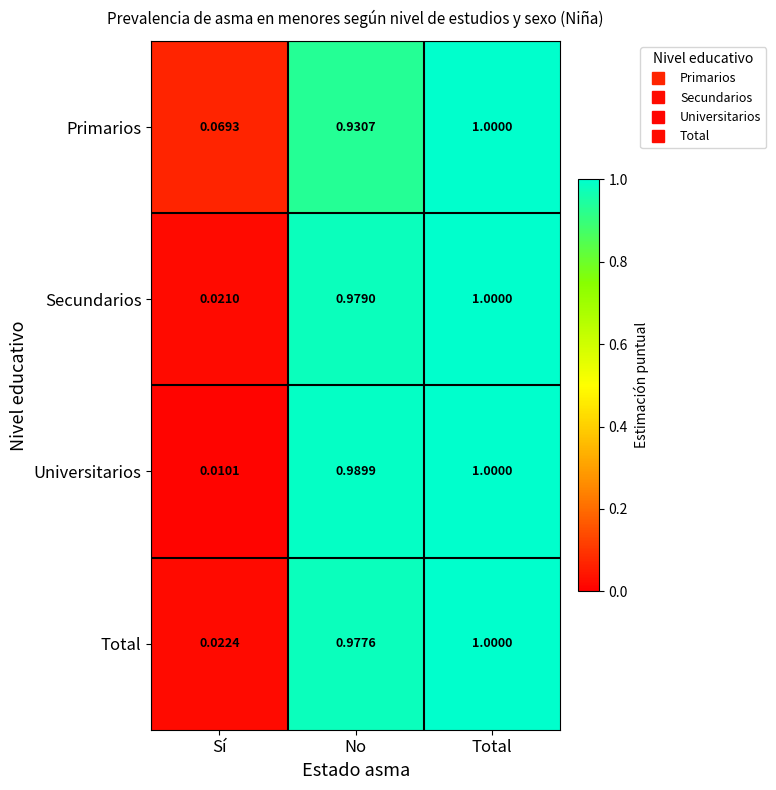

At which category does the chart reach its minimum across all series?

Sí